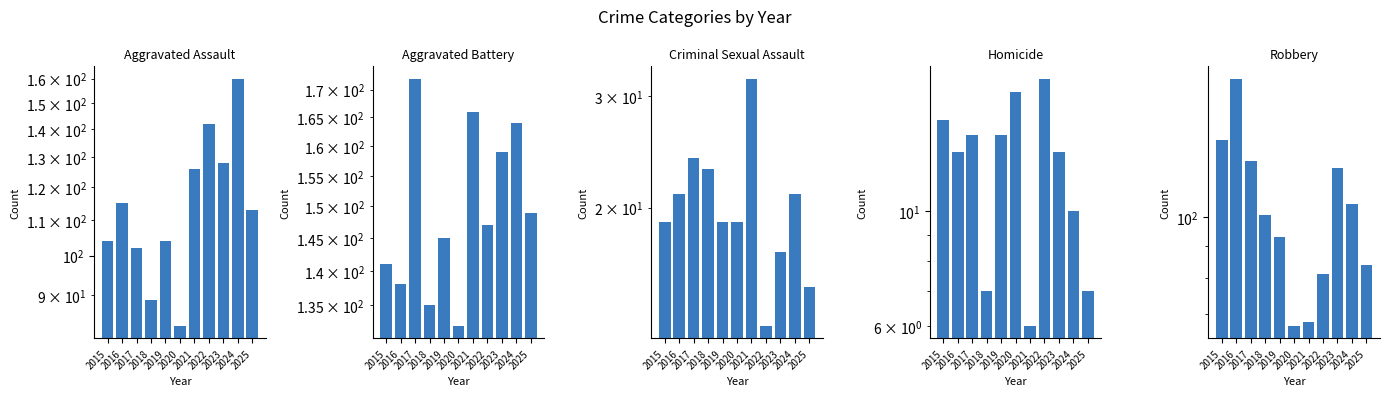

Which category has the lowest value in the Aggravated Battery series?

2020